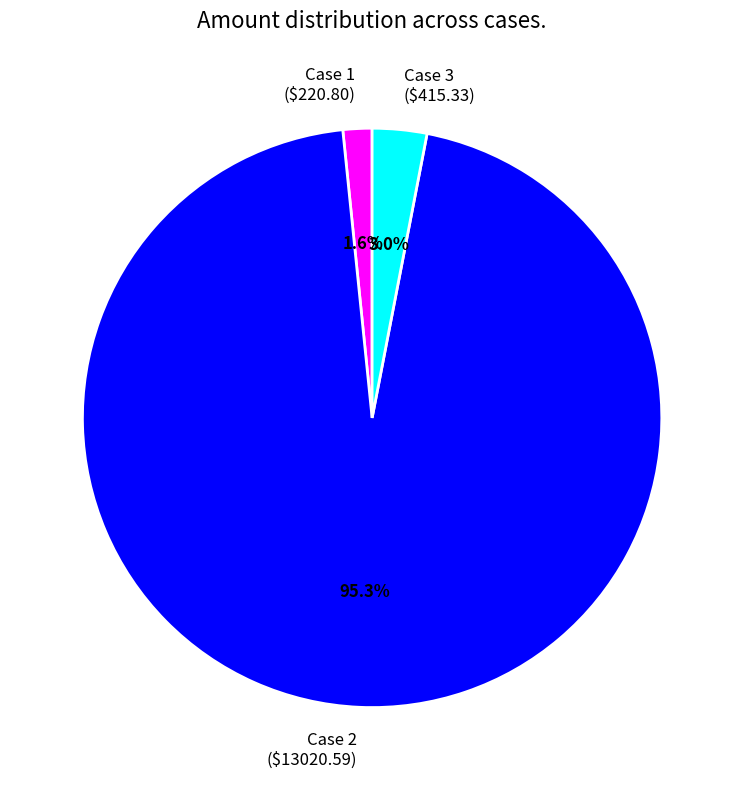

How many segments does this pie chart have?

3